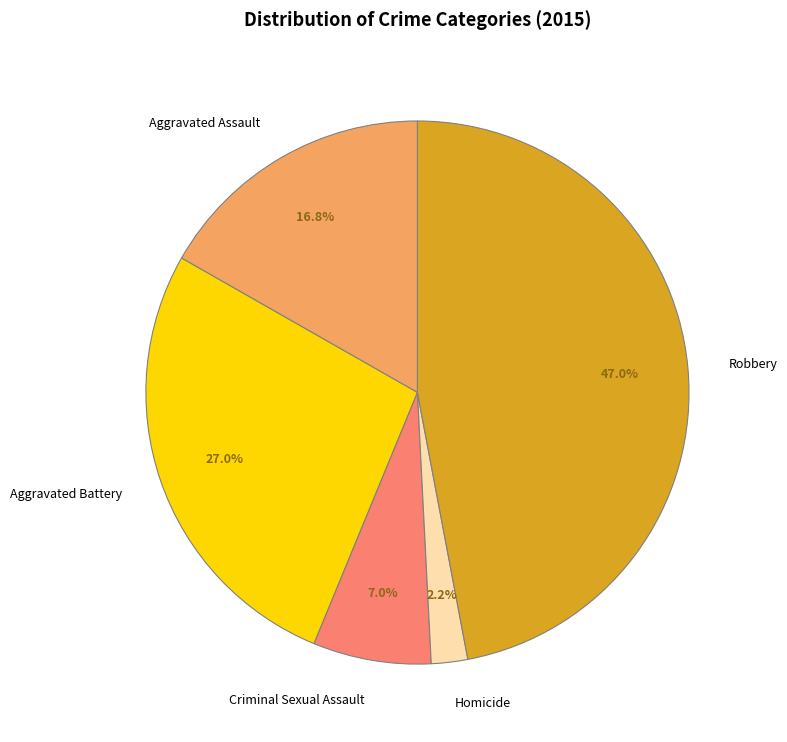

Combined, what portion of the pie is Homicide and Robbery?

49.2%